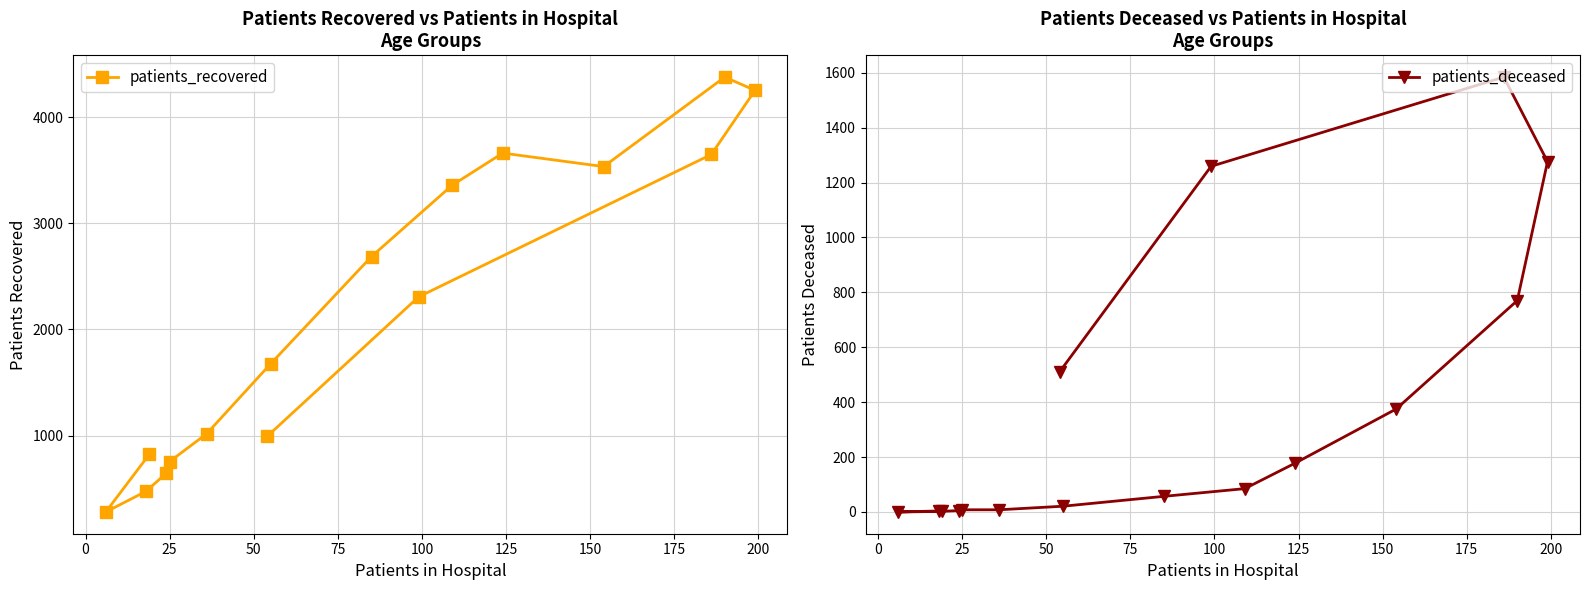

Reading right to left, what are all the values shown in this chart?

patients_recovered: 993	2306	3647	4251	4376	3533	3660	3358	2686	1675	1017	755	646	475	280	825
patients_deceased: 511	1259	1584	1276	770	375	178	85	57	21	8	8	5	2	0	4